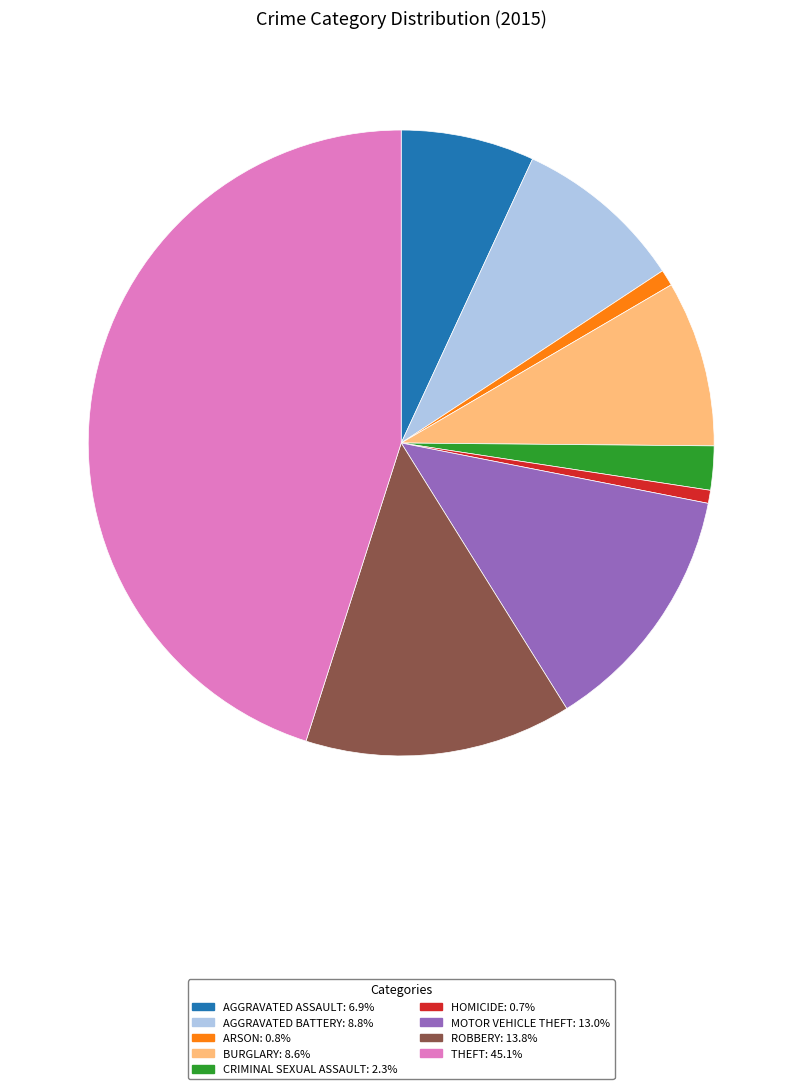

Does any single category account for the majority?

No